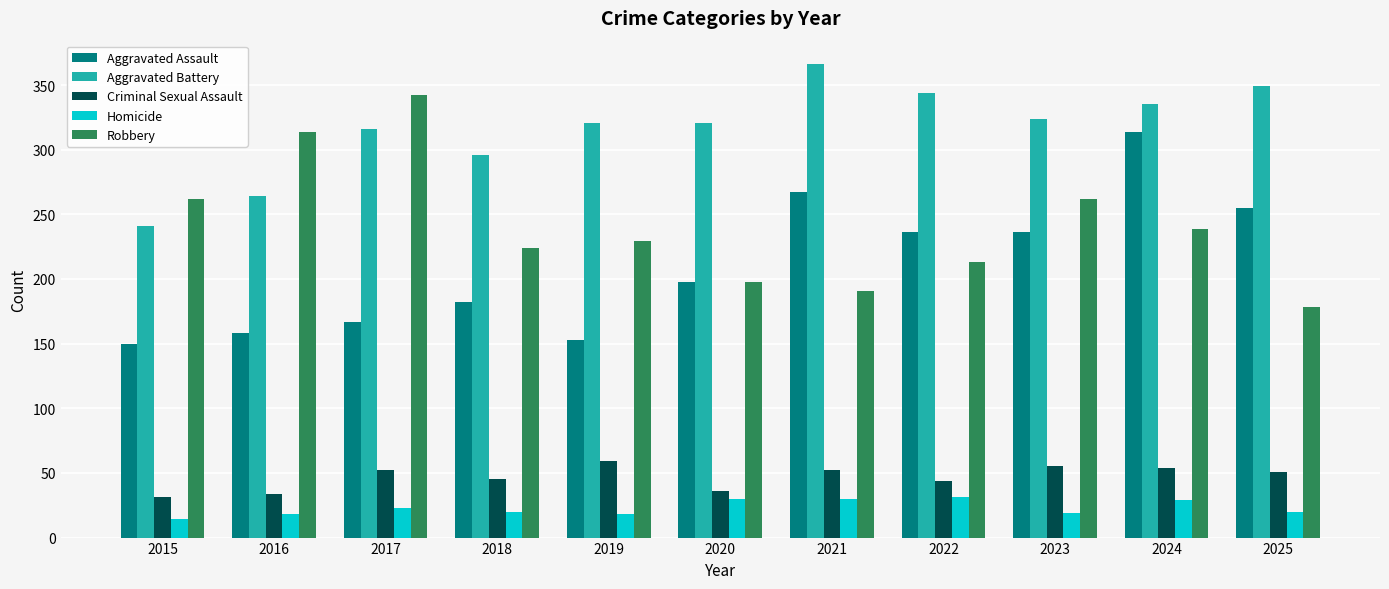

What are all the series names shown in the legend?

Aggravated Assault, Aggravated Battery, Criminal Sexual Assault, Homicide, Robbery